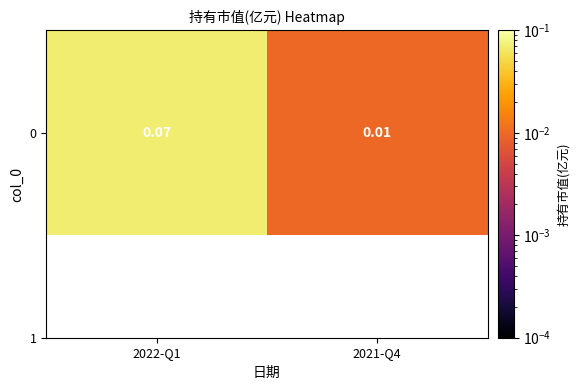

How many series are shown in this chart?

1